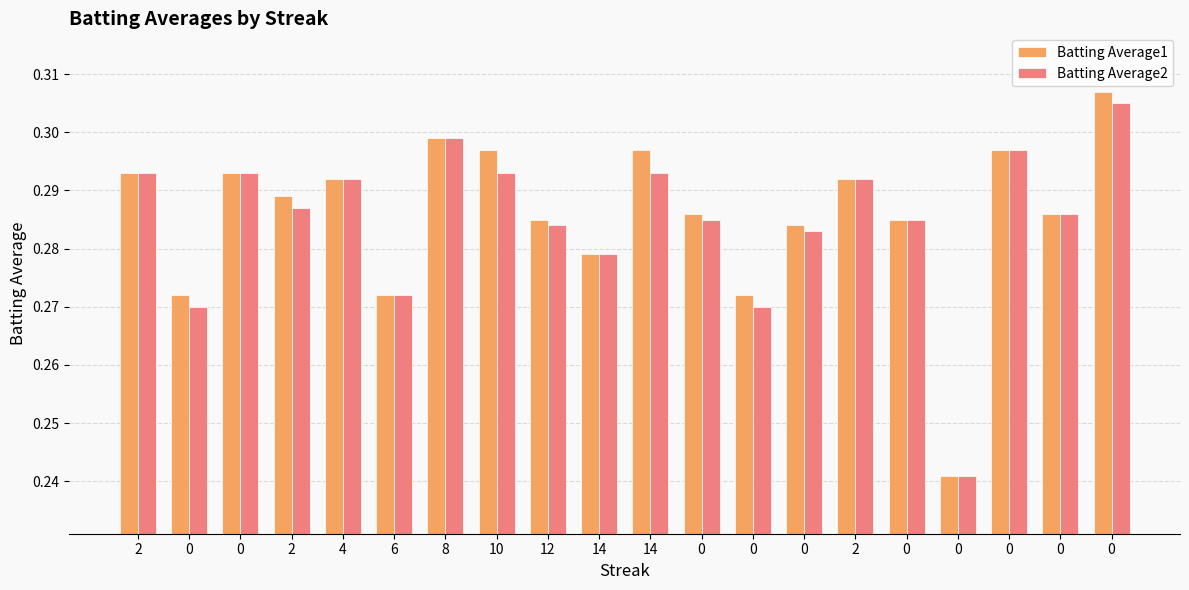

How many distinct data groups are displayed?

2